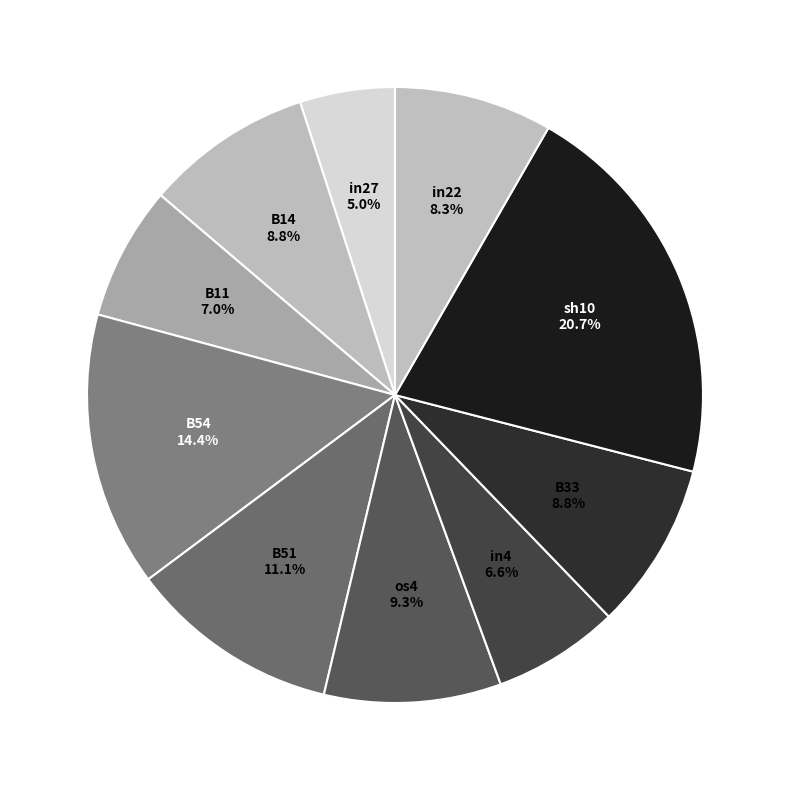

Which slice is the smallest?

in27